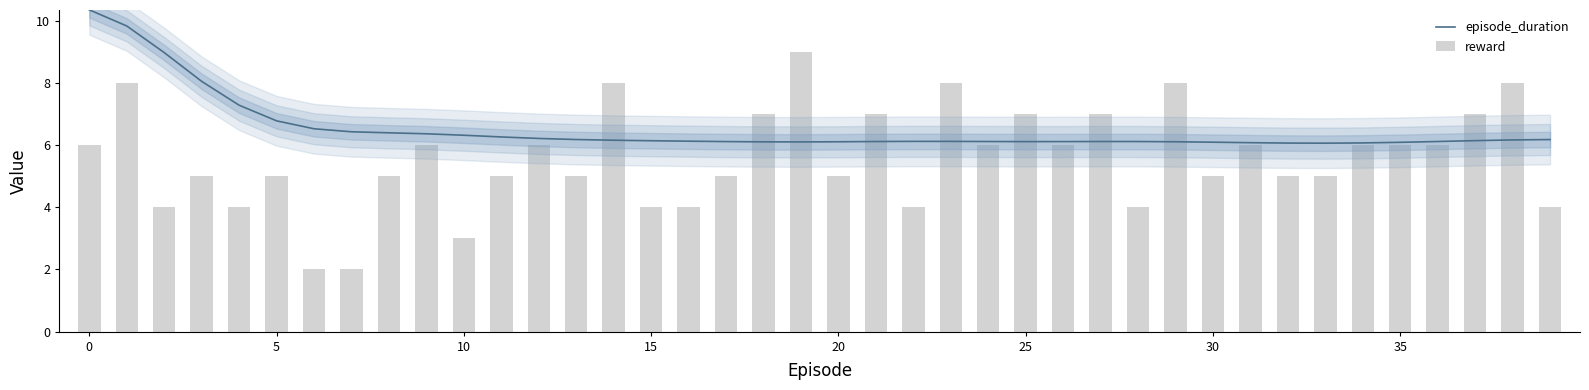

What is the lowest value of the episode_duration series?

6.1